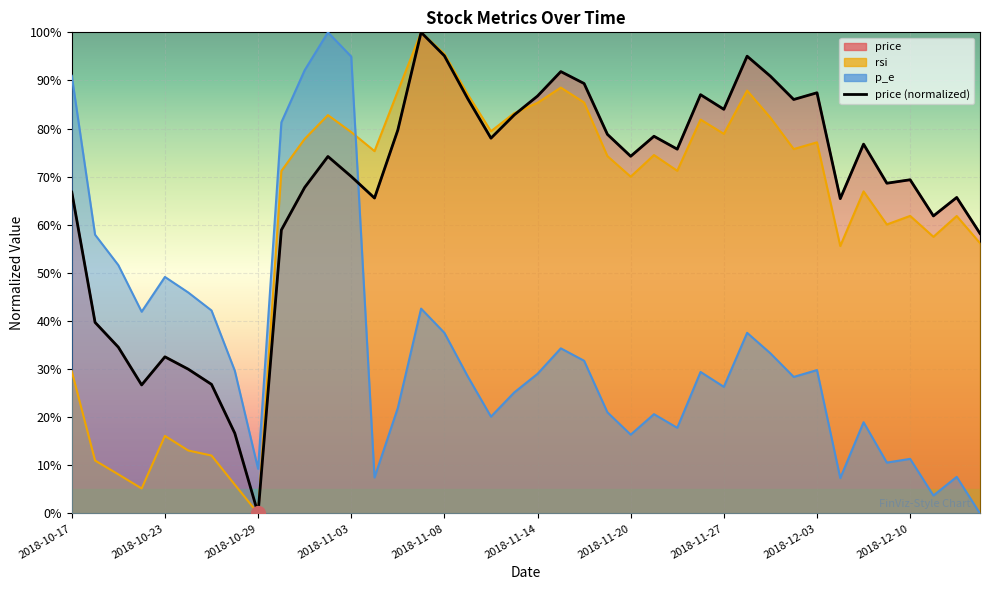

What is the average value?

67.6